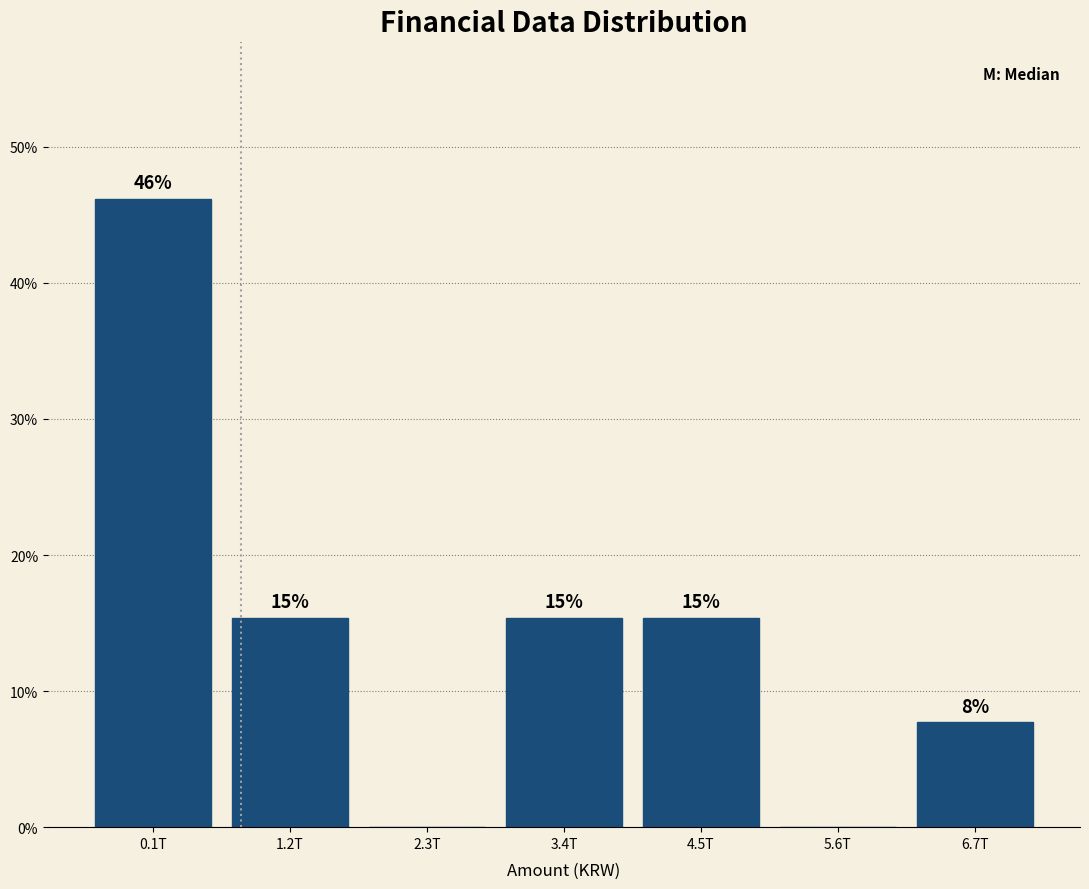

Are the bars horizontal?

No